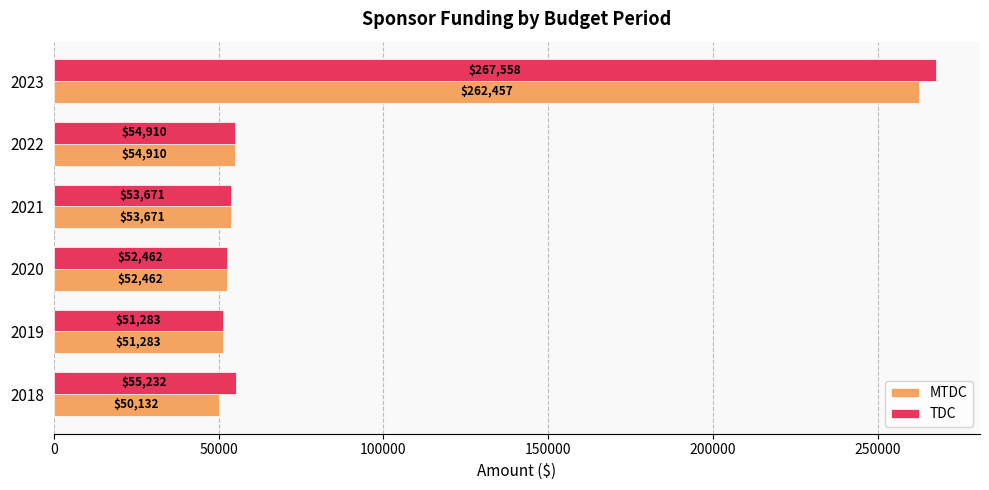

Is it true that TDC equals 79098.4 at 2021?

False